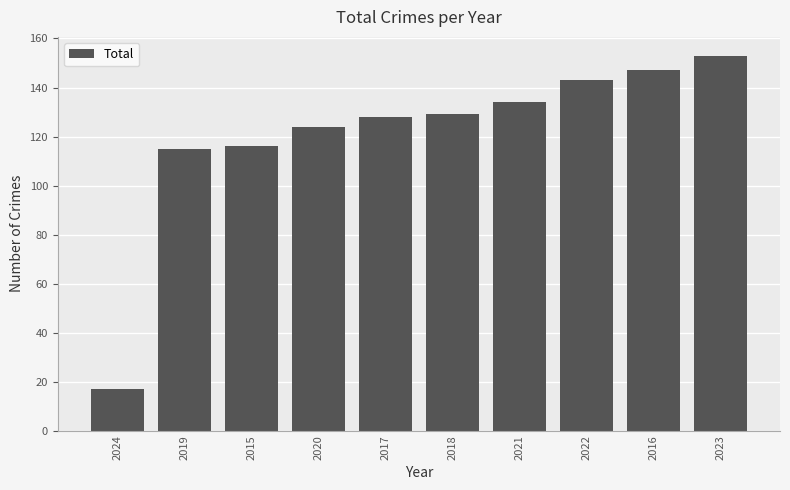

What is the approximate value at 2023?

153